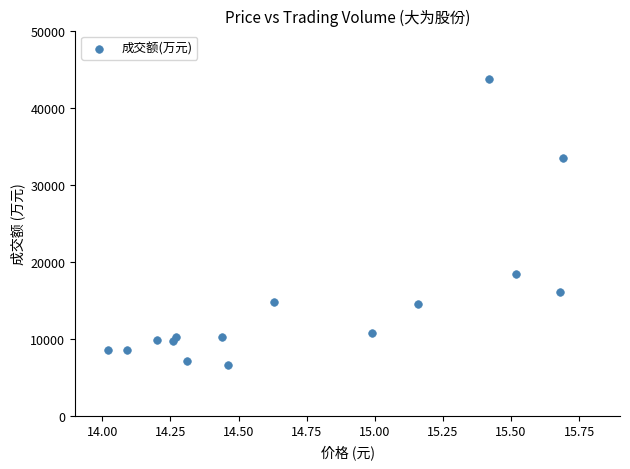

What Y value in the scatter plot is closest to 25131?

18378